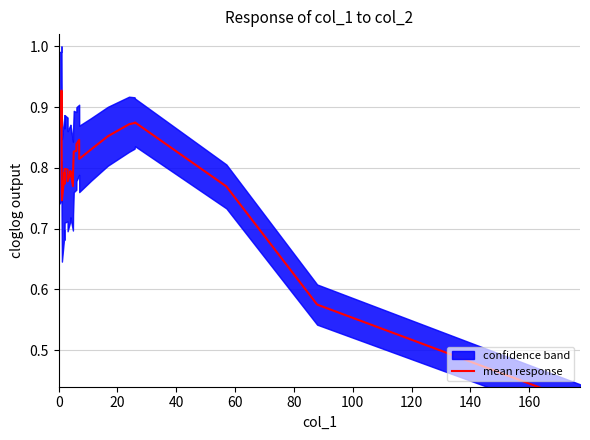

The value at 10 is 1.2. True or false?

False